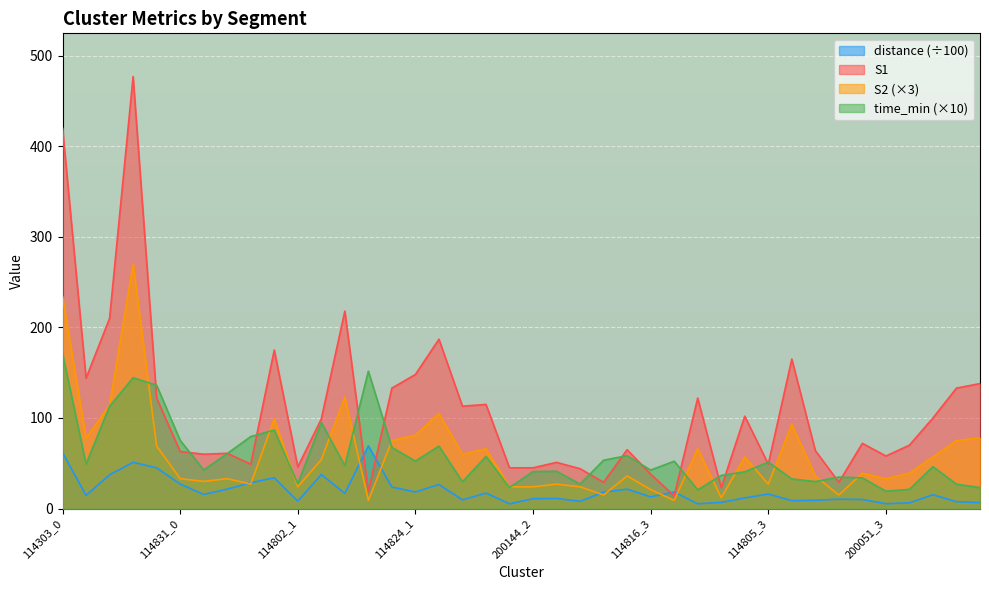

What is the sum of the S1 values at 114816_1 and 114816_0?

73.0